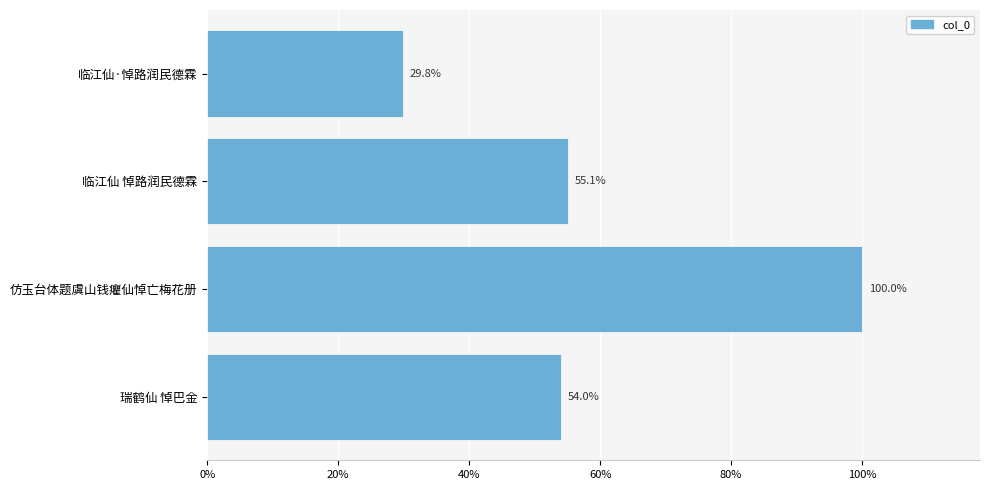

Are the bars horizontal?

Yes